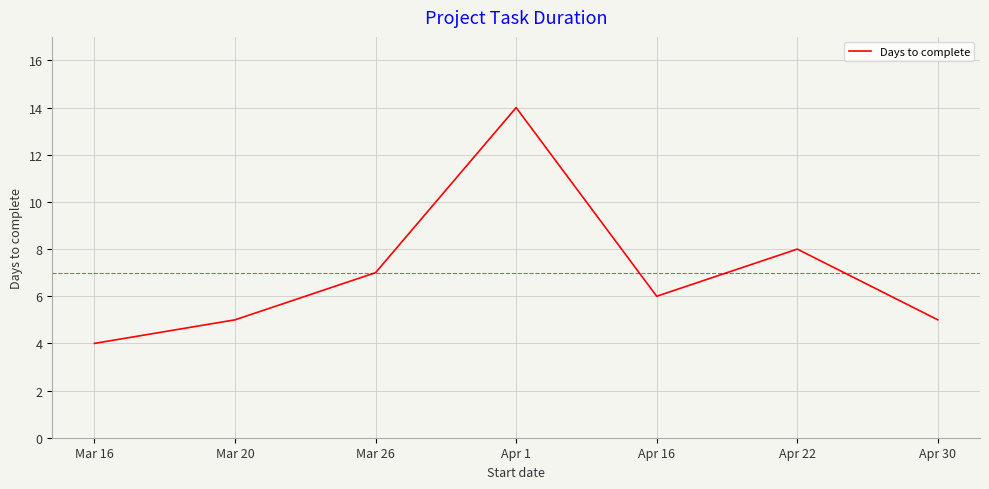

Count the number of categories in the chart.

7